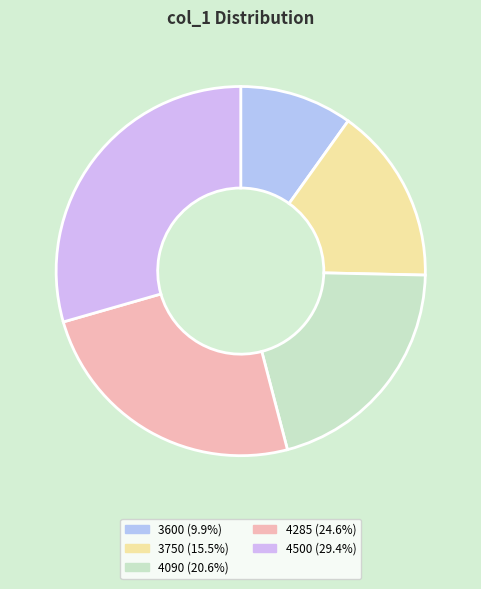

Is it true that 4090 is 12% of the pie?

False